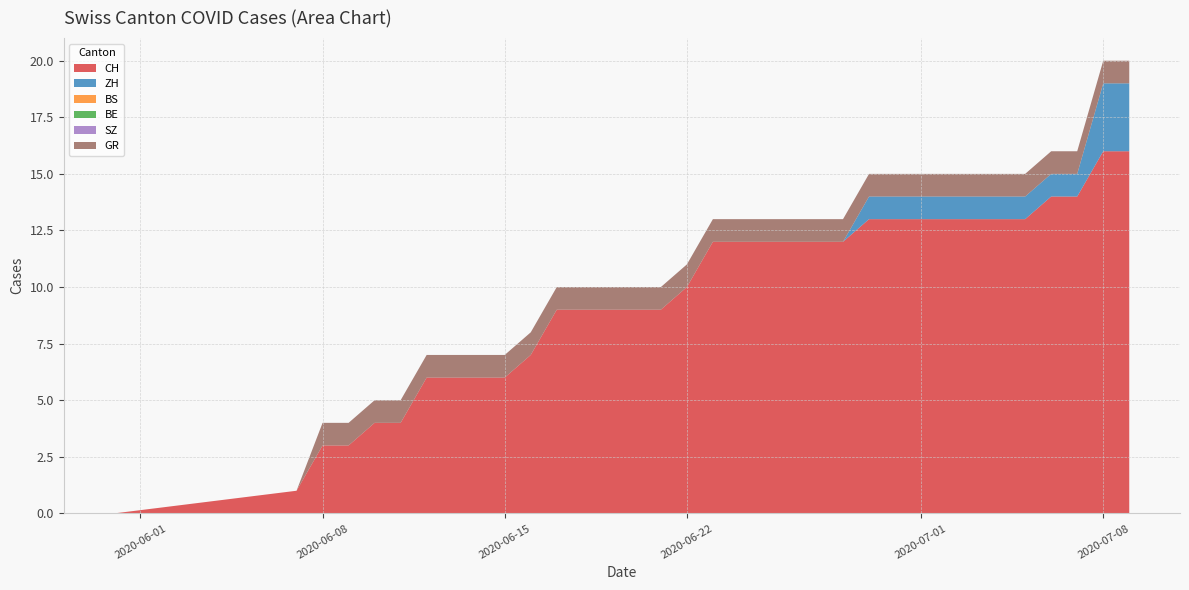

Reading left to right, extract all data points from this chart.

CH: 0=0	1=1	2=3	3=3	4=4	5=4	6=6	7=6	8=6	9=6	10=7	11=9	12=9	13=9	14=9	15=9	16=10	17=12	18=12	19=12	20=12	21=12	22=12	23=13	24=13	25=13	26=13	27=13	28=13	29=13	30=14	31=14	32=16	33=16
ZH: 0=0	1=0	2=0	3=0	4=0	5=0	6=0	7=0	8=0	9=0	10=0	11=0	12=0	13=0	14=0	15=0	16=0	17=0	18=0	19=0	20=0	21=0	22=0	23=1	24=1	25=1	26=1	27=1	28=1	29=1	30=1	31=1	32=3	33=3
BS: 0=0	1=0	2=0	3=0	4=0	5=0	6=0	7=0	8=0	9=0	10=0	11=0	12=0	13=0	14=0	15=0	16=0	17=0	18=0	19=0	20=0	21=0	22=0	23=0	24=0	25=0	26=0	27=0	28=0	29=0	30=0	31=0	32=0	33=0
BE: 0=0	1=0	2=0	3=0	4=0	5=0	6=0	7=0	8=0	9=0	10=0	11=0	12=0	13=0	14=0	15=0	16=0	17=0	18=0	19=0	20=0	21=0	22=0	23=0	24=0	25=0	26=0	27=0	28=0	29=0	30=0	31=0	32=0	33=0
SZ: 0=0	1=0	2=0	3=0	4=0	5=0	6=0	7=0	8=0	9=0	10=0	11=0	12=0	13=0	14=0	15=0	16=0	17=0	18=0	19=0	20=0	21=0	22=0	23=0	24=0	25=0	26=0	27=0	28=0	29=0	30=0	31=0	32=0	33=0
GR: 0=0	1=0	2=1	3=1	4=1	5=1	6=1	7=1	8=1	9=1	10=1	11=1	12=1	13=1	14=1	15=1	16=1	17=1	18=1	19=1	20=1	21=1	22=1	23=1	24=1	25=1	26=1	27=1	28=1	29=1	30=1	31=1	32=1	33=1